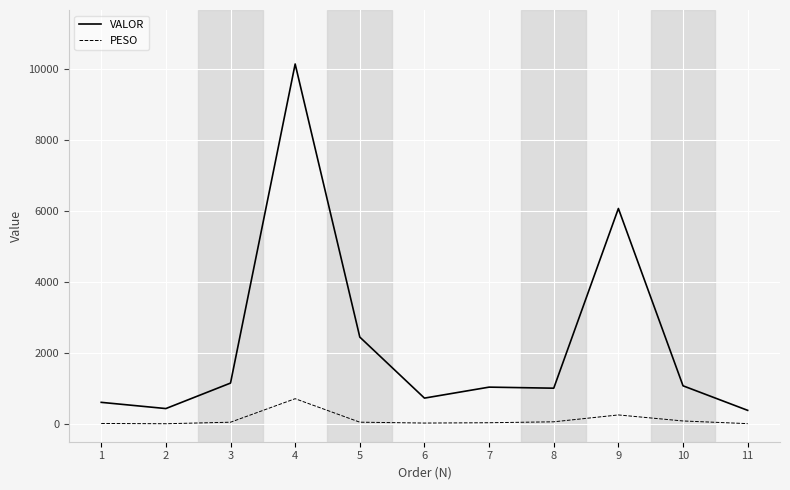

Between 4 and 5, which series saw the biggest shift?

VALOR